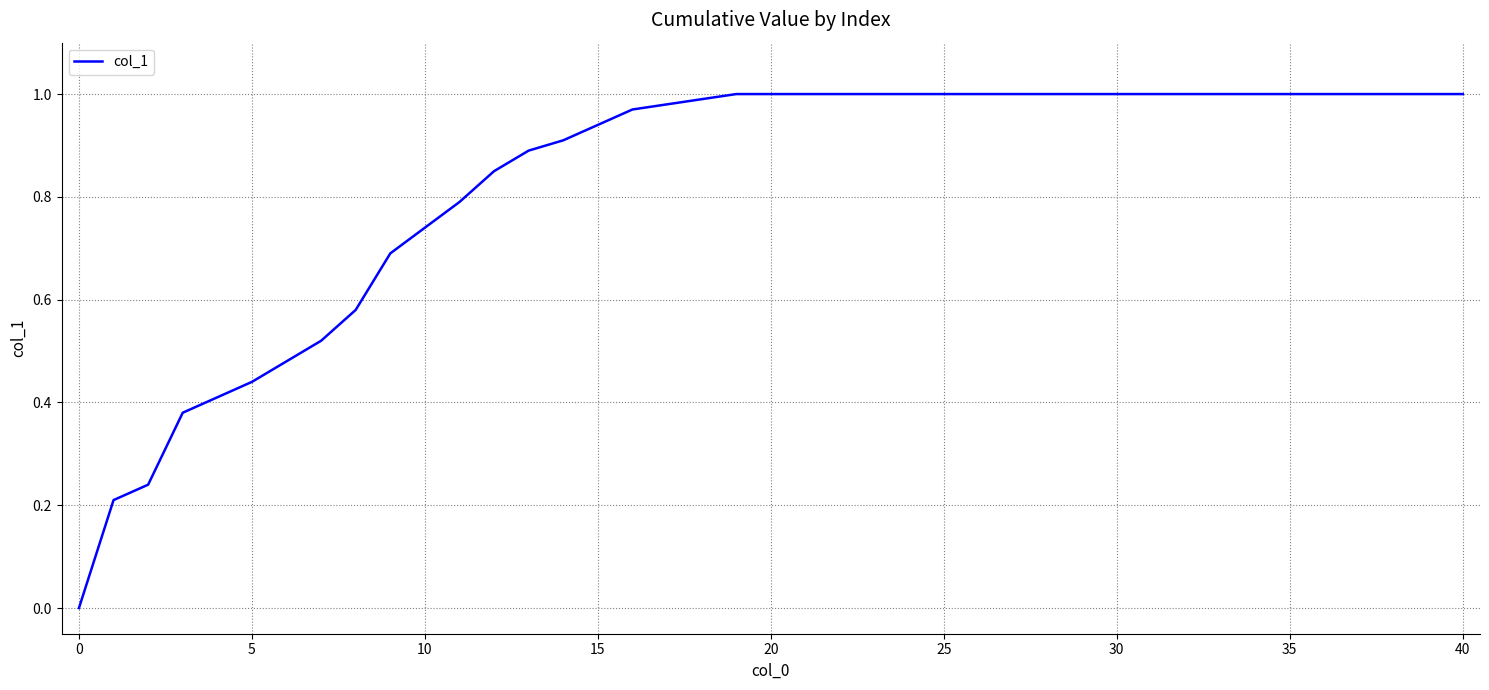

How many lines are shown in the chart?

1